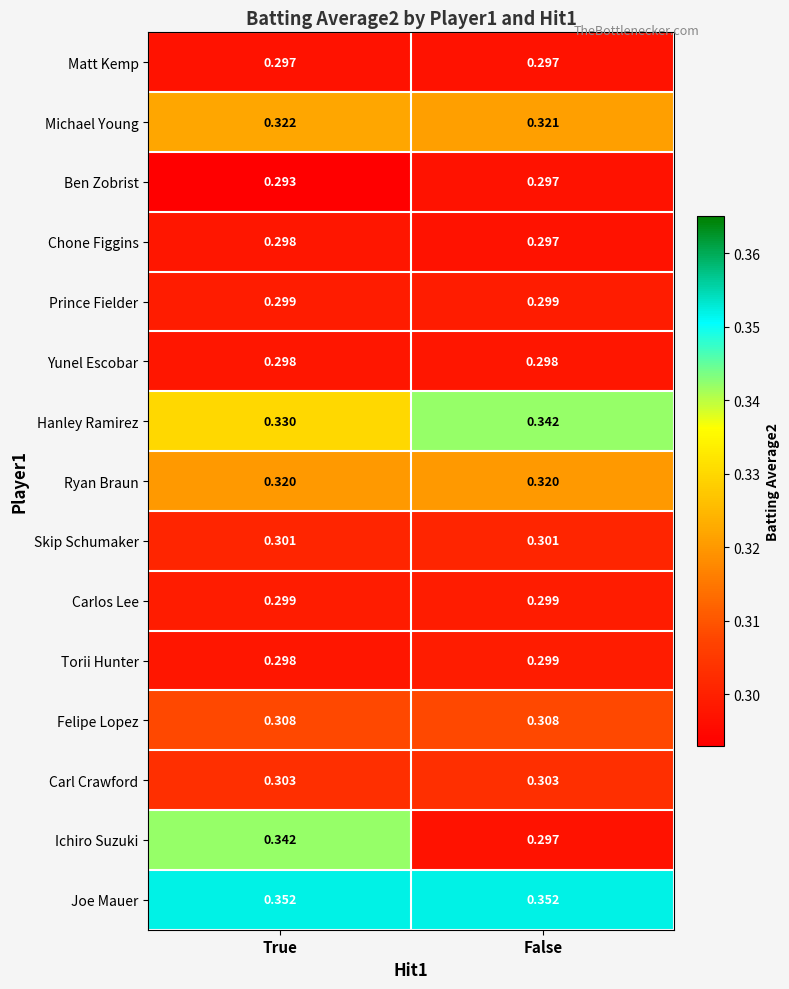

Which series has the widest spread of values?

Ichiro Suzuki